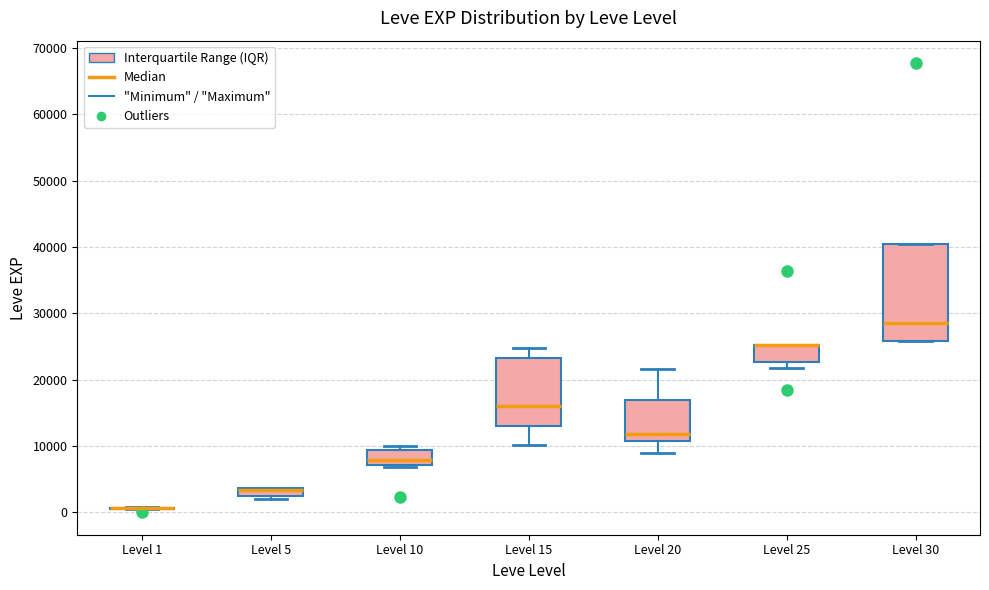

Comparing the boxes themselves (not the whiskers), which one is the tallest?

Level 30